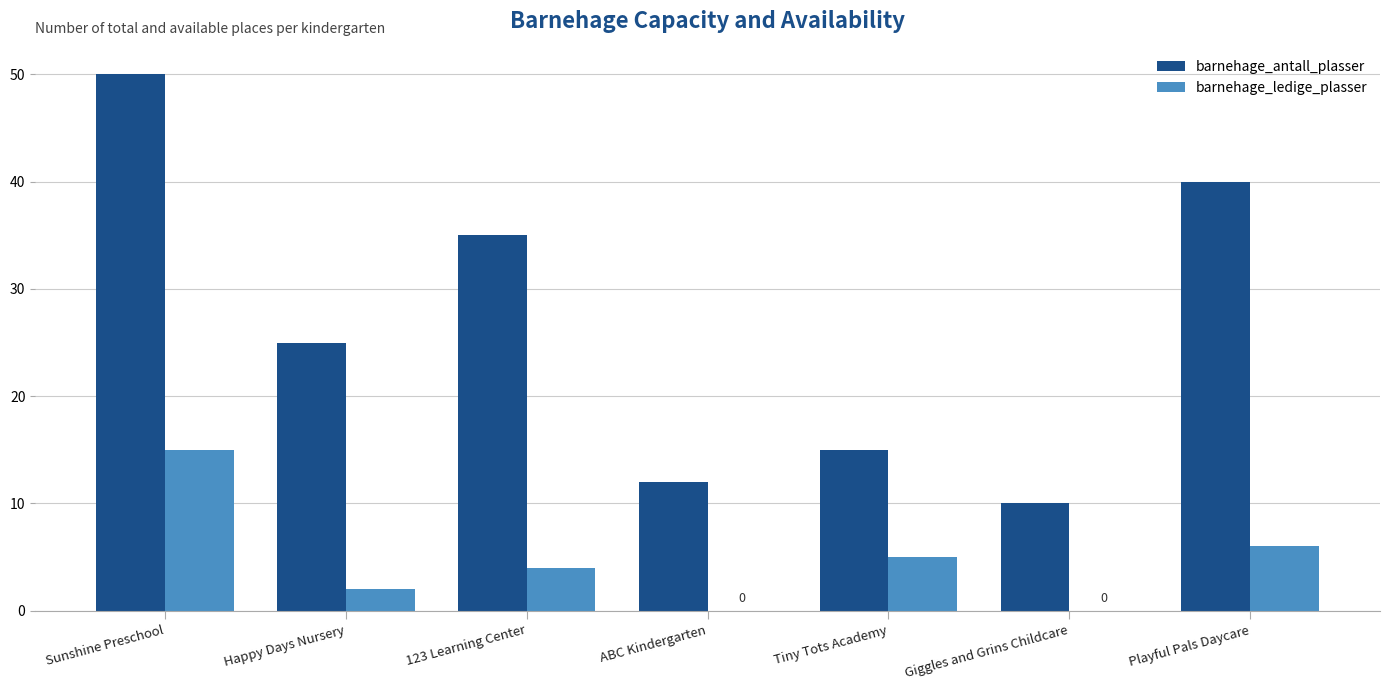

Where is barnehage_ledige_plasser nearest to the value 7?

Playful Pals Daycare